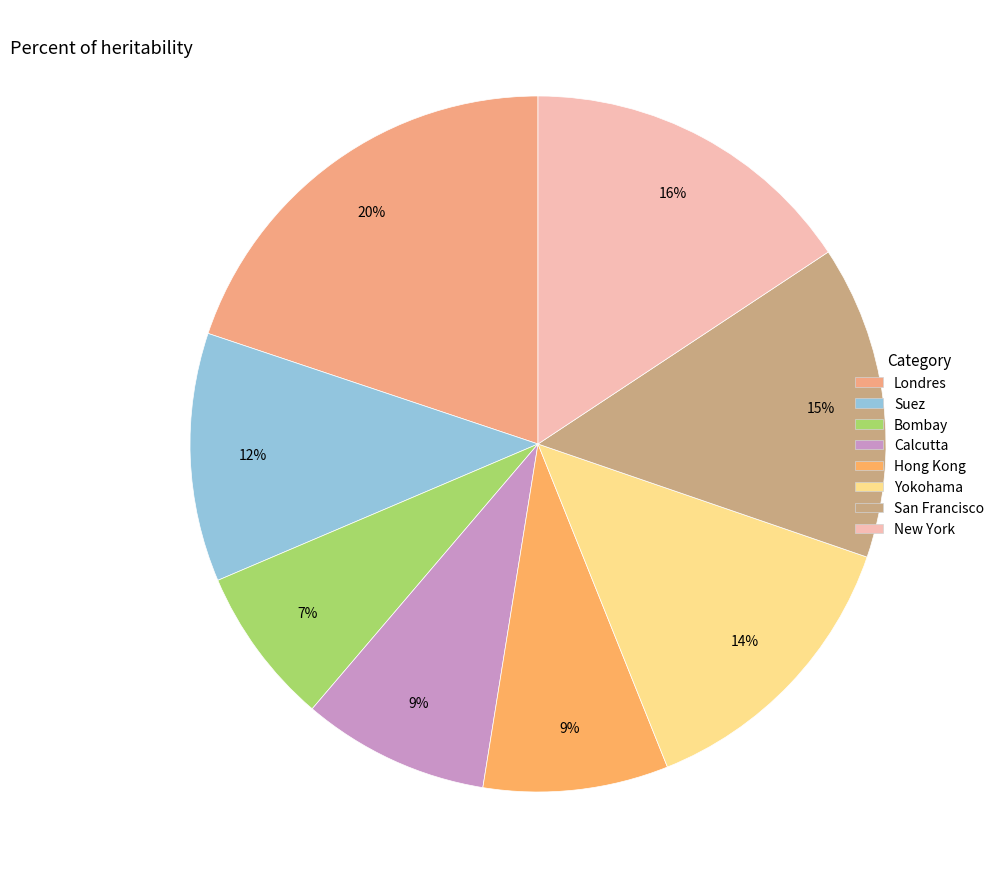

How many slices are in this pie chart?

8